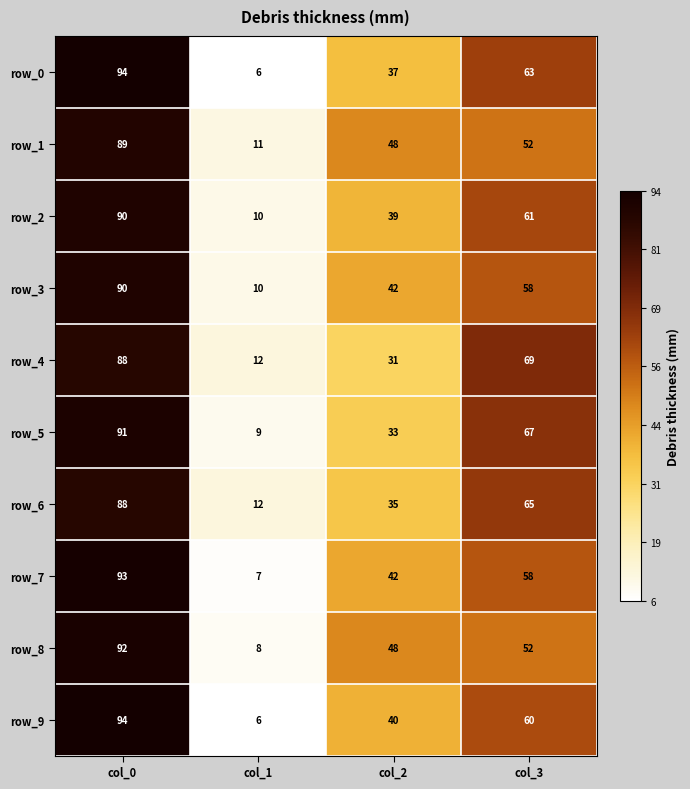

Reading left to right, transcribe all the data shown in this chart.

row_0: col_0=94	col_1=6	col_2=37	col_3=63
row_1: col_0=89	col_1=11	col_2=48	col_3=52
row_2: col_0=90	col_1=10	col_2=39	col_3=61
row_3: col_0=90	col_1=10	col_2=42	col_3=58
row_4: col_0=88	col_1=12	col_2=31	col_3=69
row_5: col_0=91	col_1=9	col_2=33	col_3=67
row_6: col_0=88	col_1=12	col_2=35	col_3=65
row_7: col_0=93	col_1=7	col_2=42	col_3=58
row_8: col_0=92	col_1=8	col_2=48	col_3=52
row_9: col_0=94	col_1=6	col_2=40	col_3=60